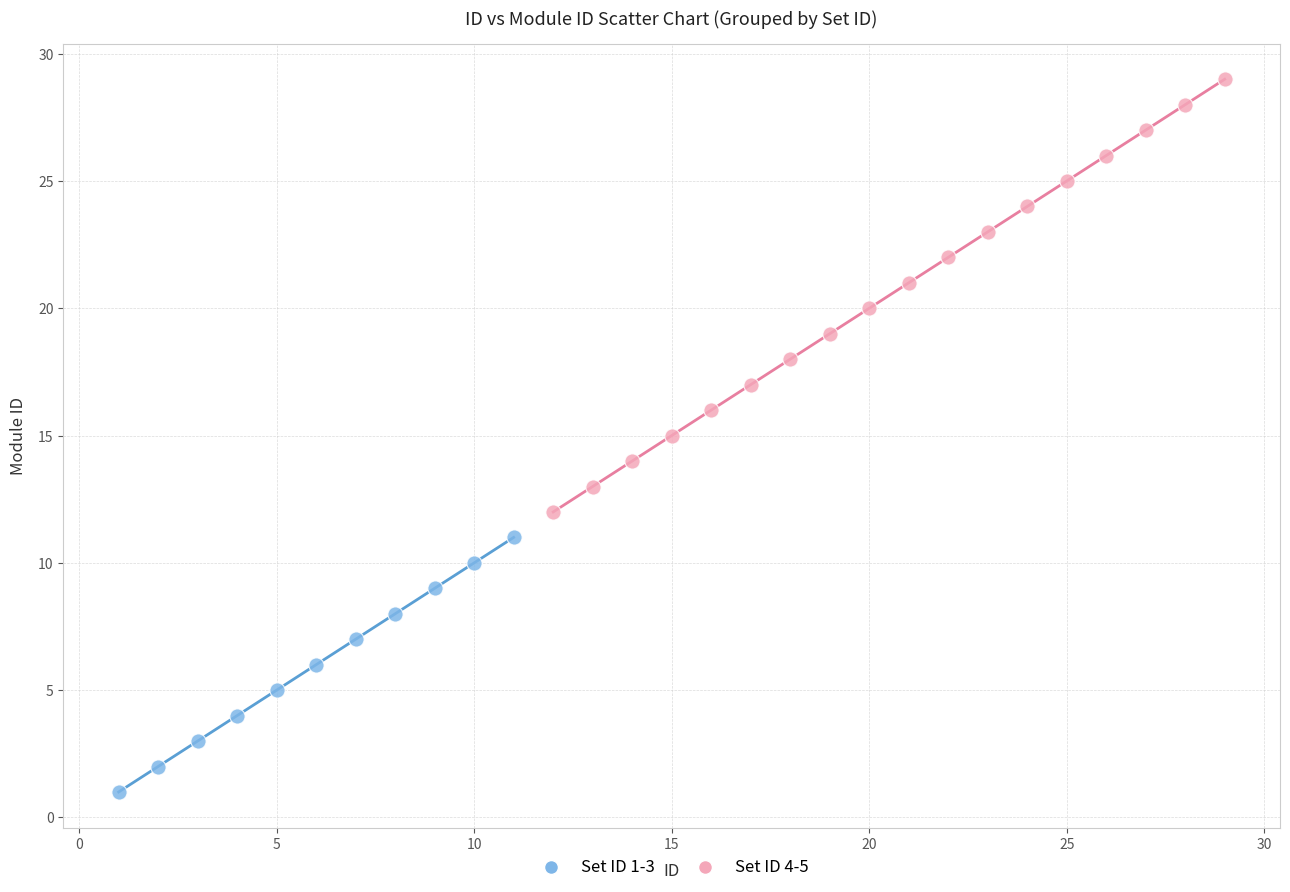

Which series has the widest spread of Y values?

Set ID 4-5